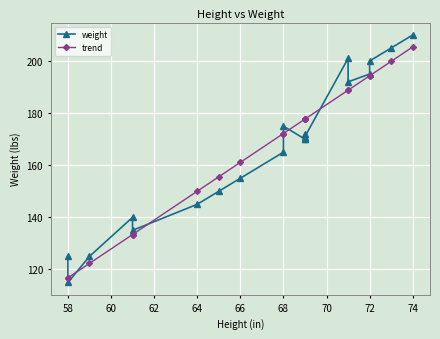

The weight series shows 47.1 at 58. True or false?

False